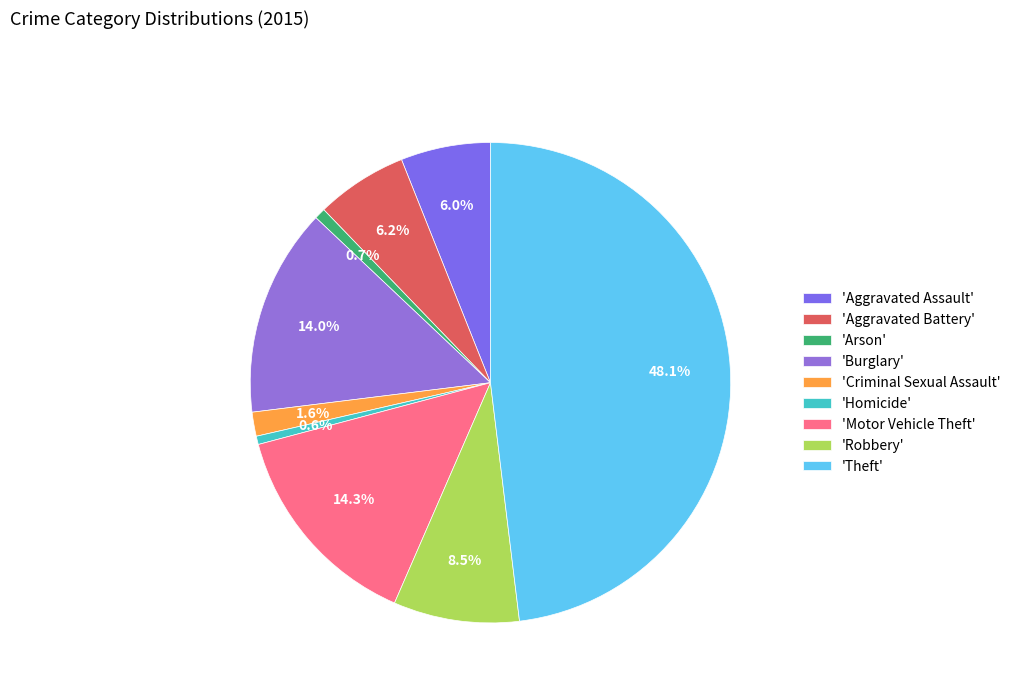

How many segments does this pie chart have?

9